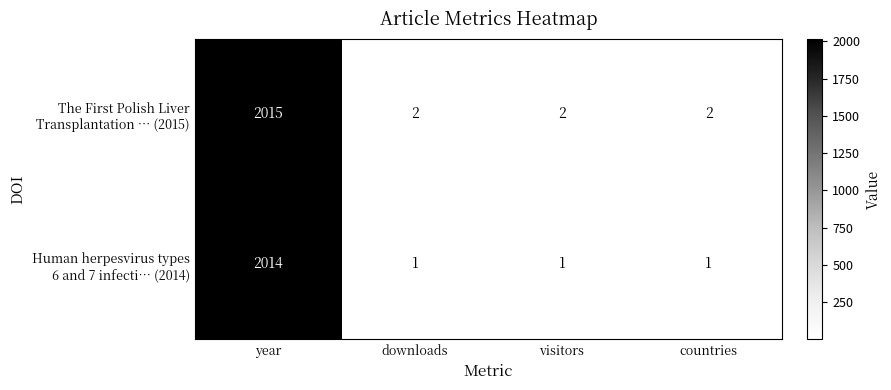

At which category does the chart reach its peak across all series?

year